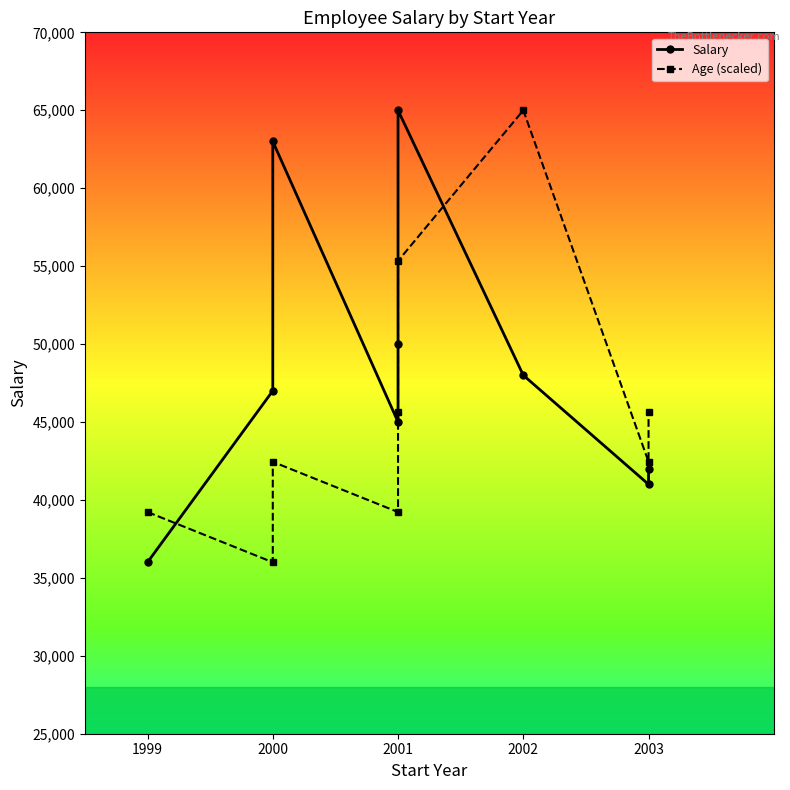

Is it true that Salary equals 41000.0 at 2003?

True